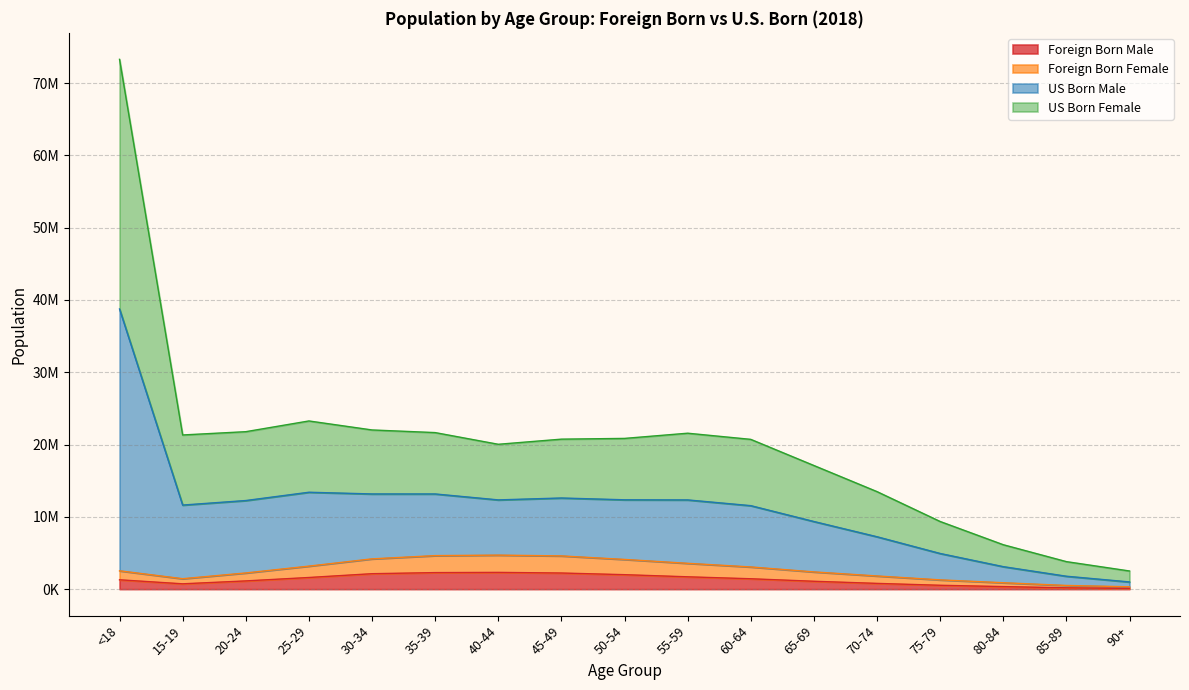

What is the minimum value shown in the chart?

102695